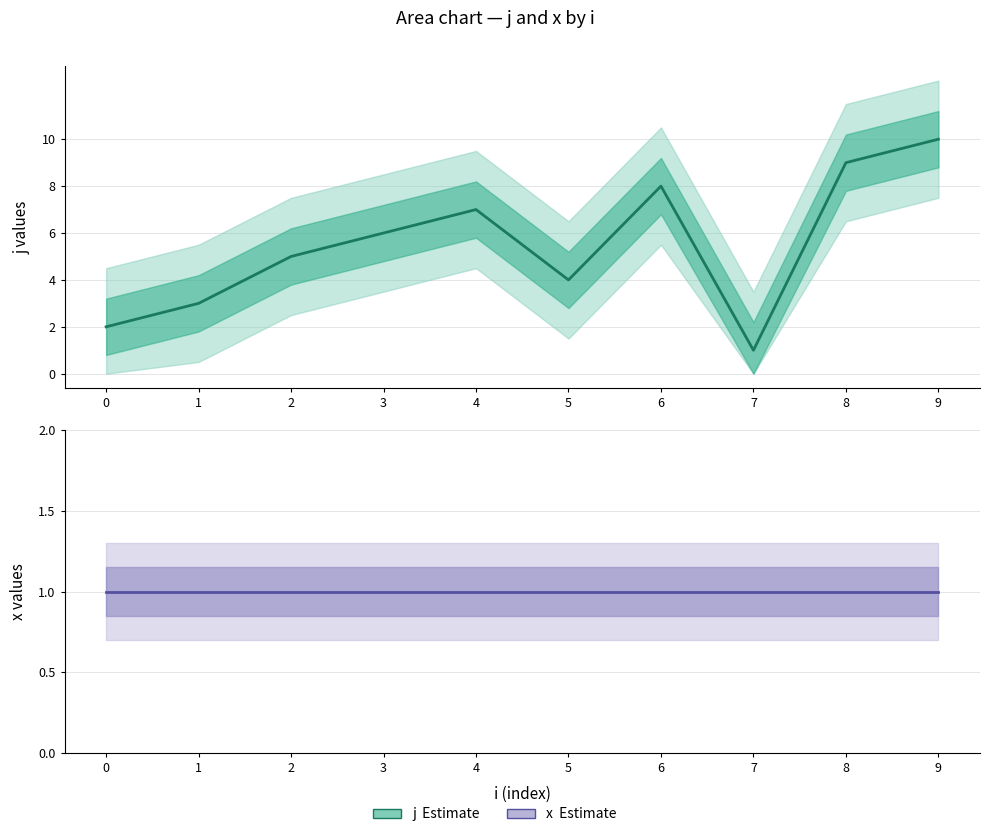

Reading right to left, extract all data points from this chart.

j: 9=10	8=9	7=1	6=8	5=4	4=7	3=6	2=5	1=3	0=2
x: 9=1	8=1	7=1	6=1	5=1	4=1	3=1	2=1	1=1	0=1